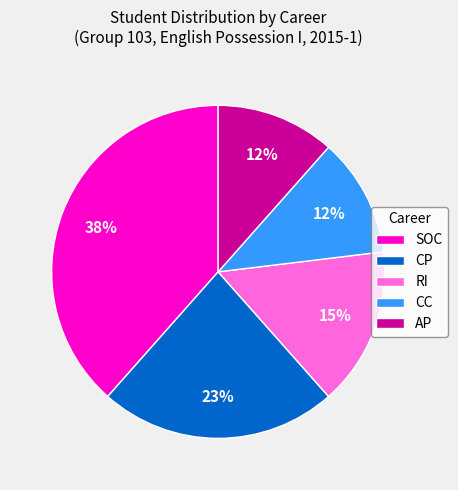

Is it true that CP is 14% of the pie?

False